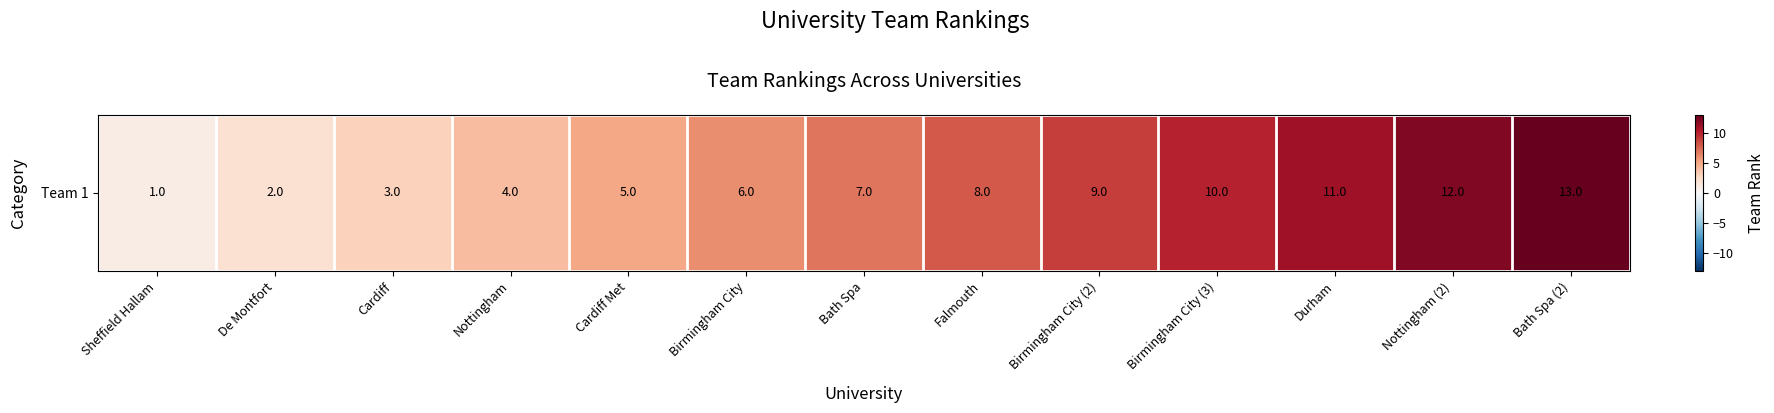

Reading left to right, what are all the values shown in this chart?

1	2	3	4	5	6	7	8	9	10	11	12	13